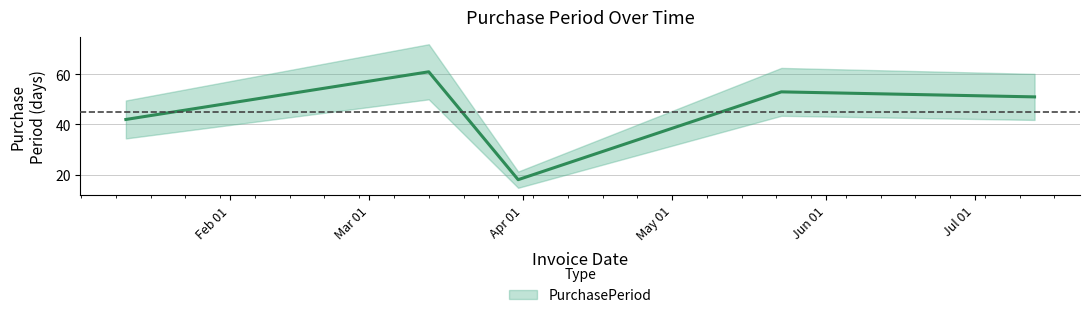

Is this an area chart (filled region under the line)?

No